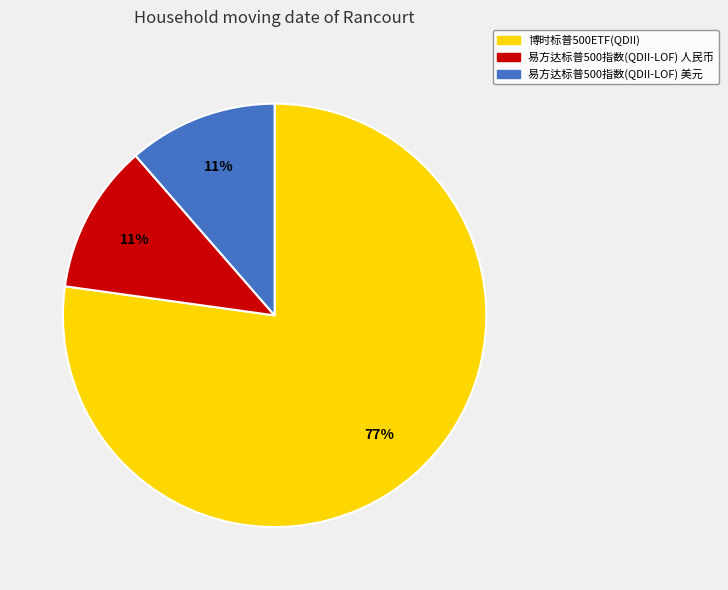

The 易方达标普500指数(QDII-LOF) 人民币 slice represents 11% of the pie. True or false?

True